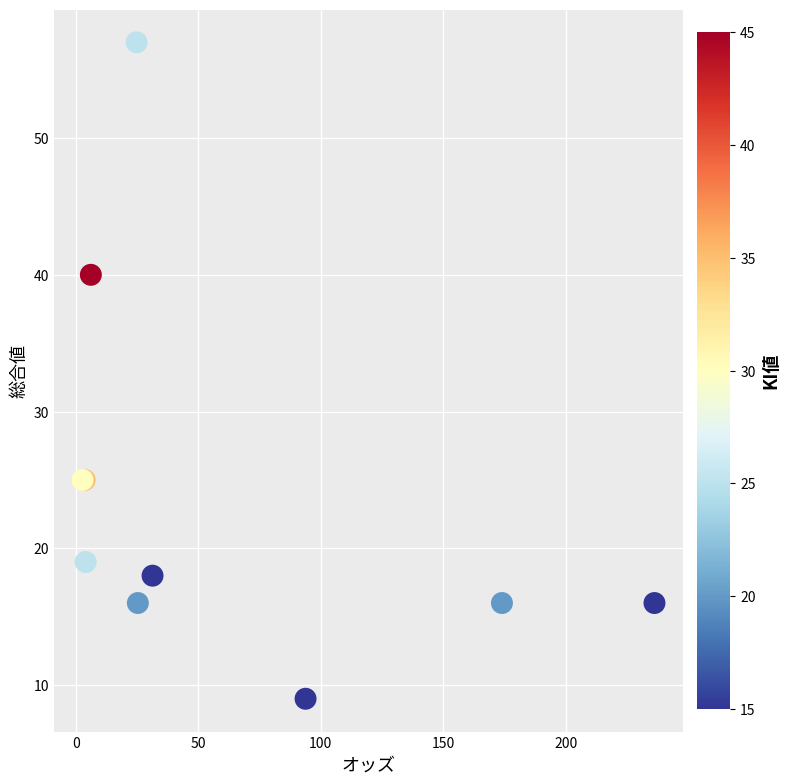

What Y value in the scatter plot is closest to 33?

40